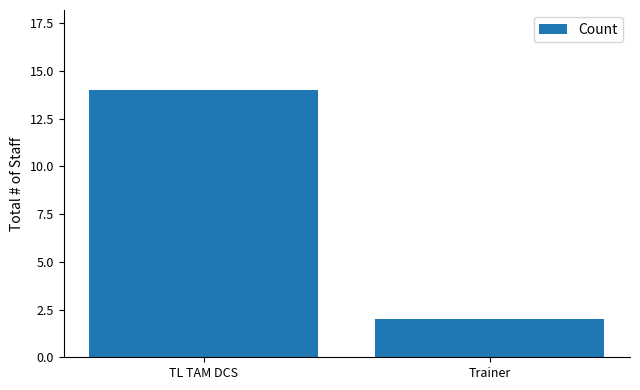

Is it true that the value at TL TAM DCS is 14?

True